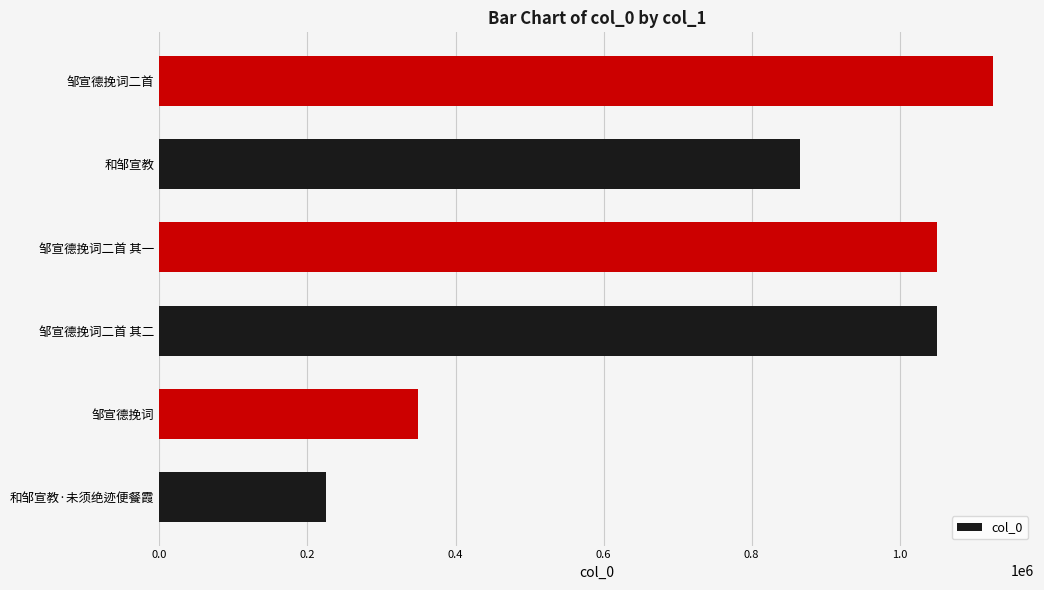

What is the average value?

777664